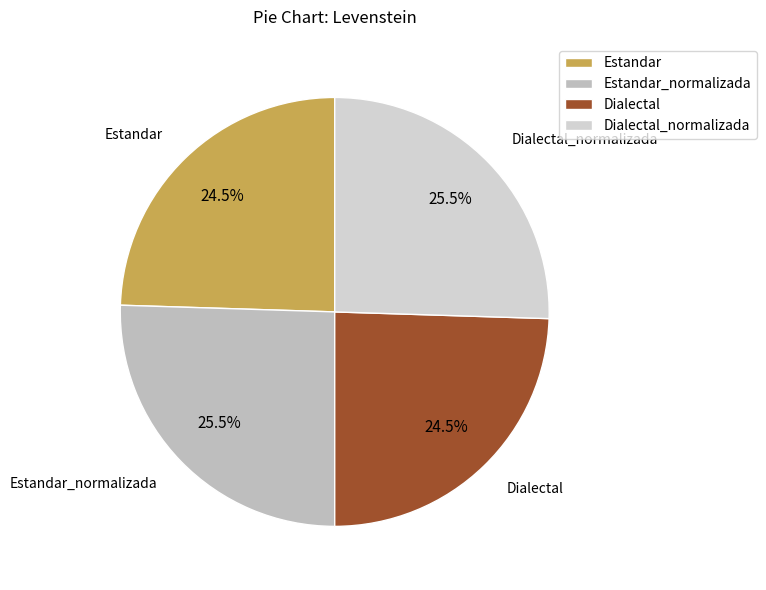

Approximately how many times larger is the value at Dialectal_normalizada compared to Dialectal?

1.0